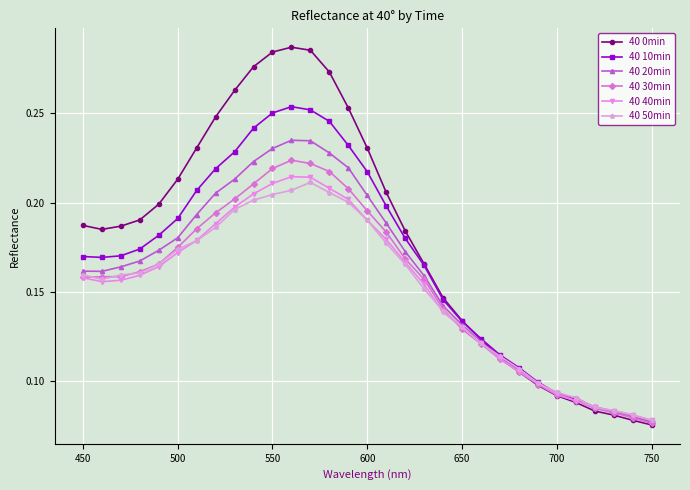

List the series in order of their peak value, lowest first.

40 50min, 40 40min, 40 30min, 40 20min, 40 10min, 40 0min